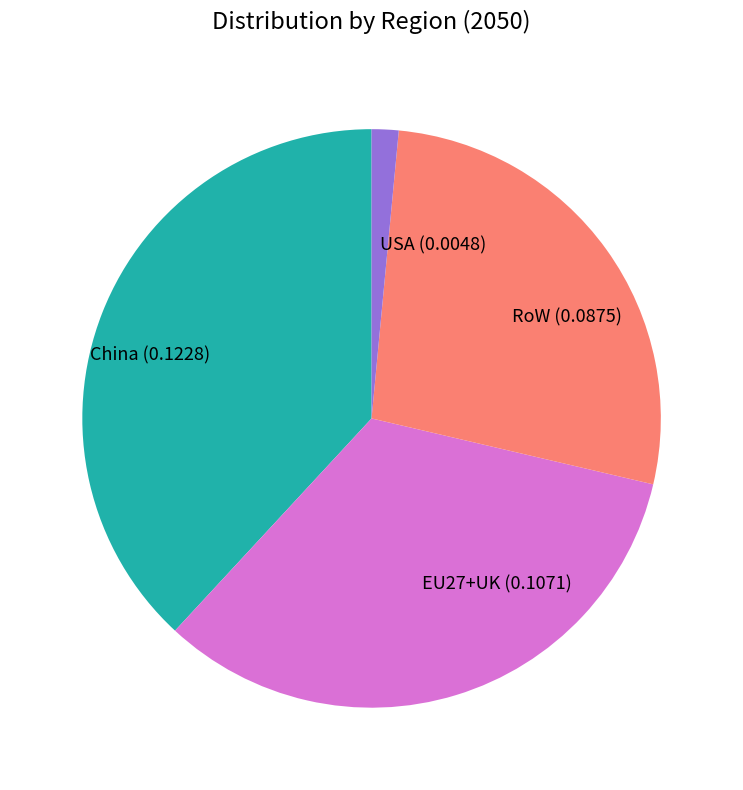

Combined, do RoW and USA account for over 50%?

No